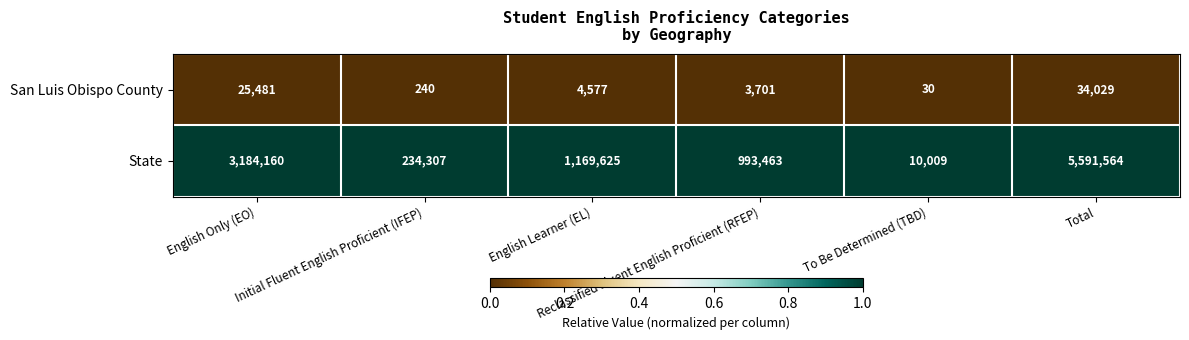

What is the sum of all San Luis Obispo County values?

68058